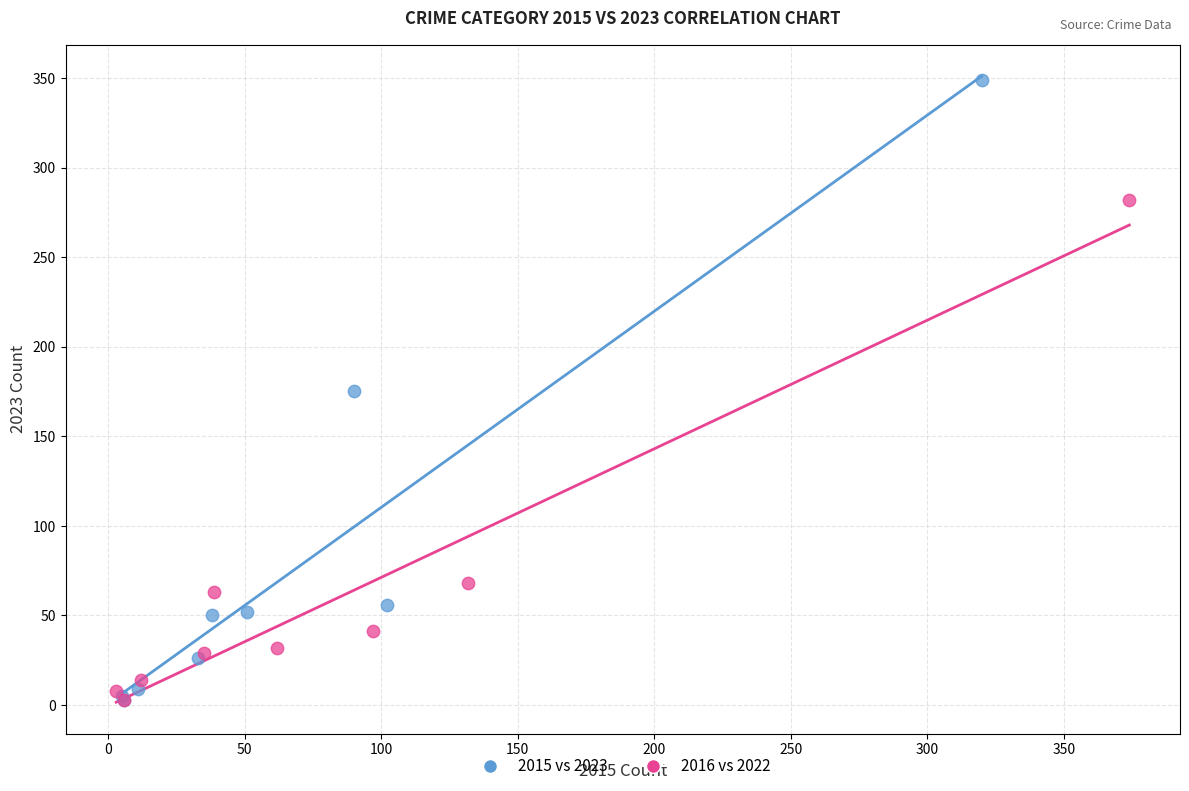

Which series has the largest Y range (max minus min)?

2015 vs 2023